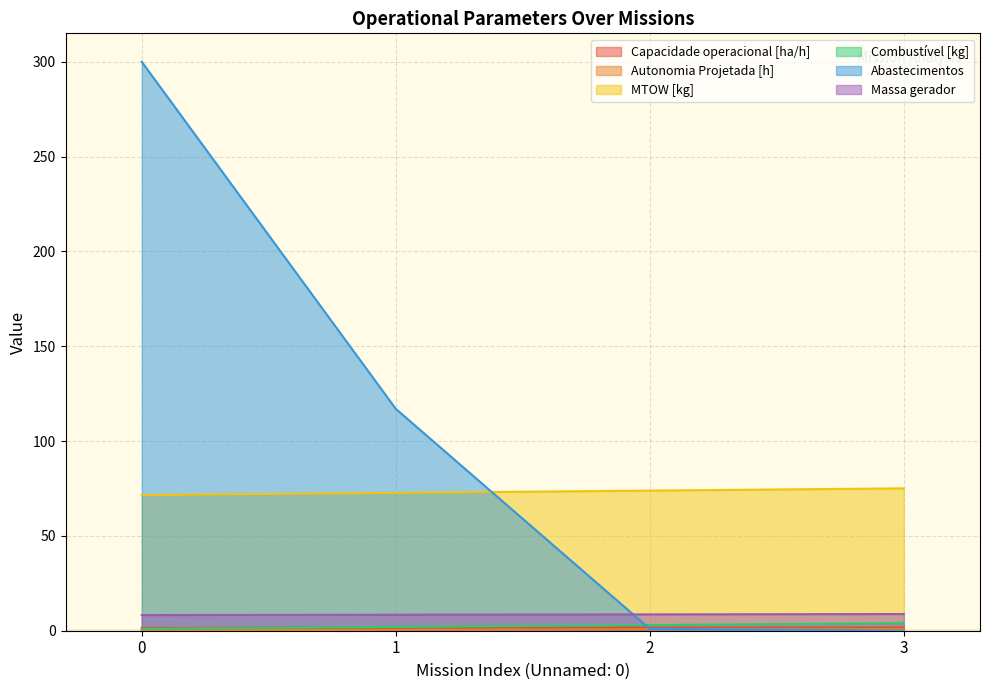

What is the average value of the Capacidade operacional [ha/h] series?

1.6